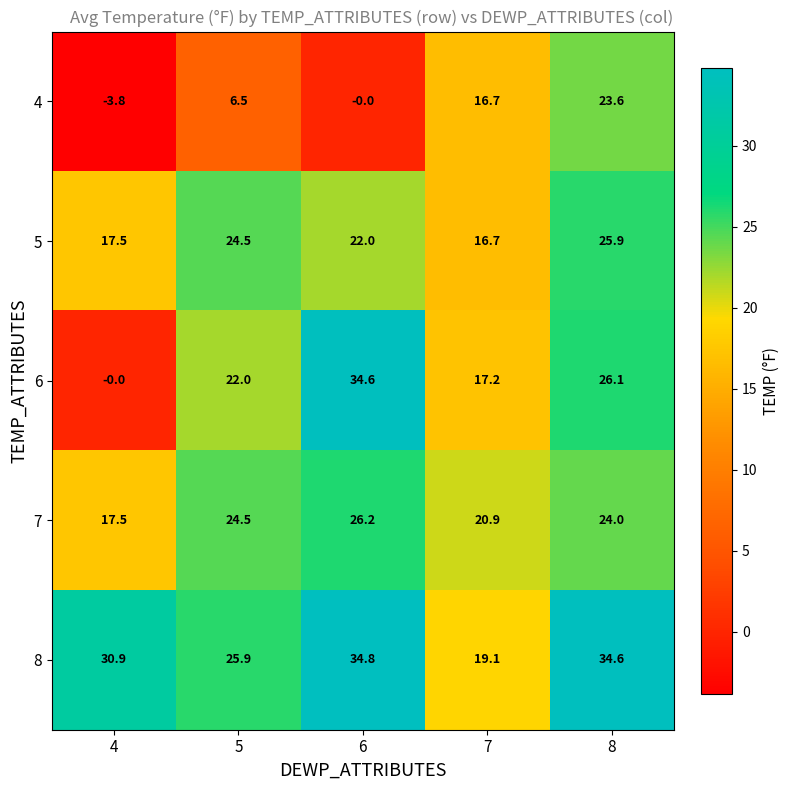

Which series has the widest spread of values?

6